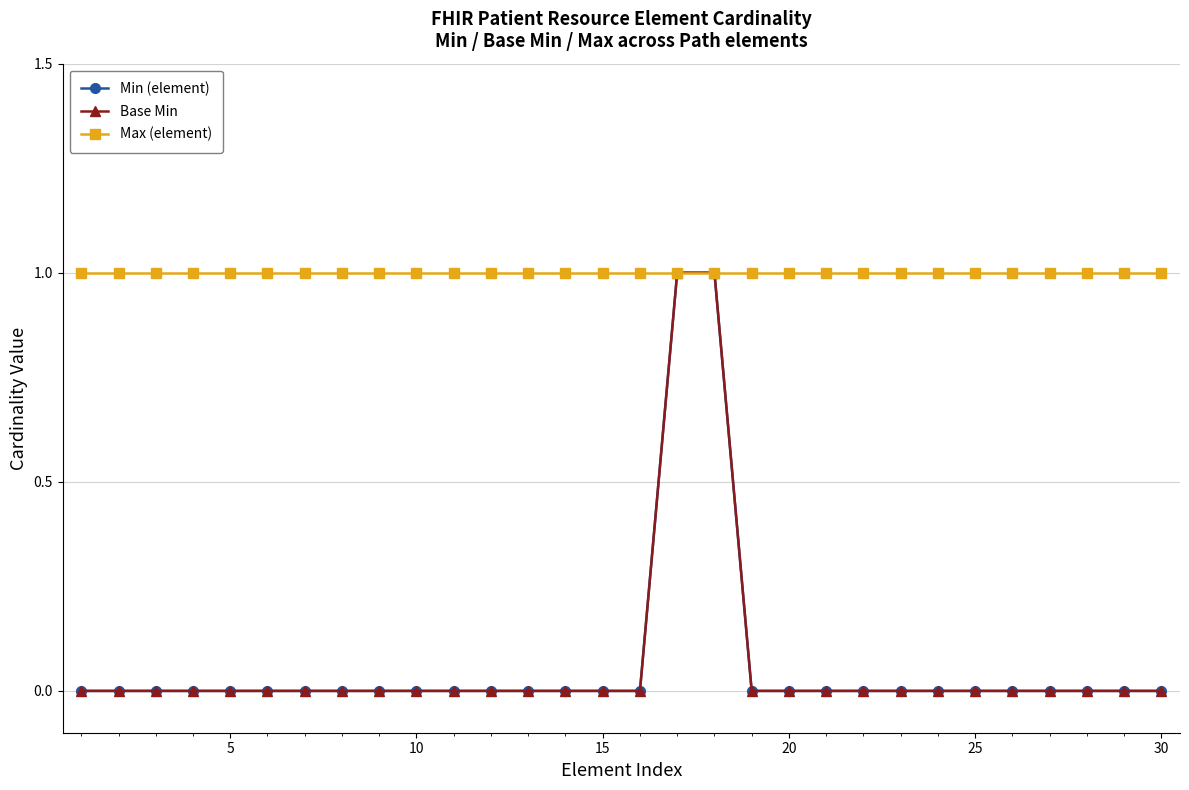

Is this an area chart (filled region under the line)?

No